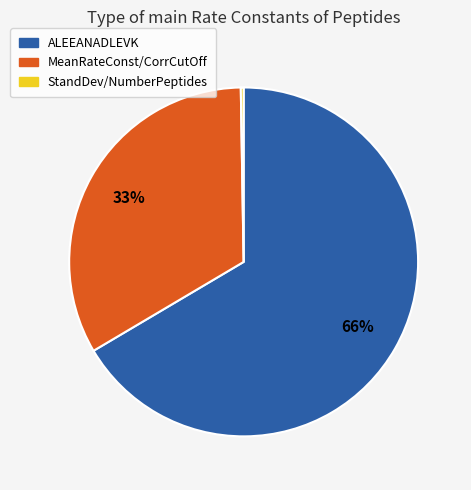

Is it true that MeanRateConst/CorrCutOff is 33% of the pie?

True